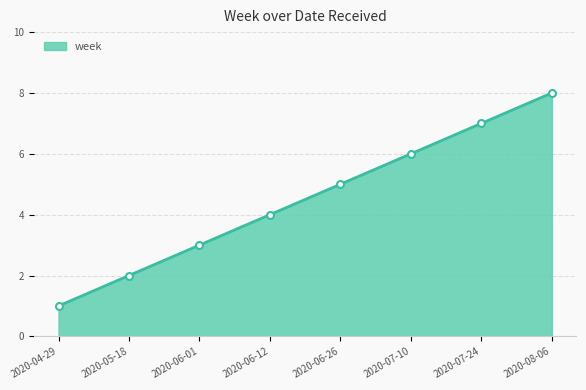

What is the difference between the second highest and second lowest values?

5